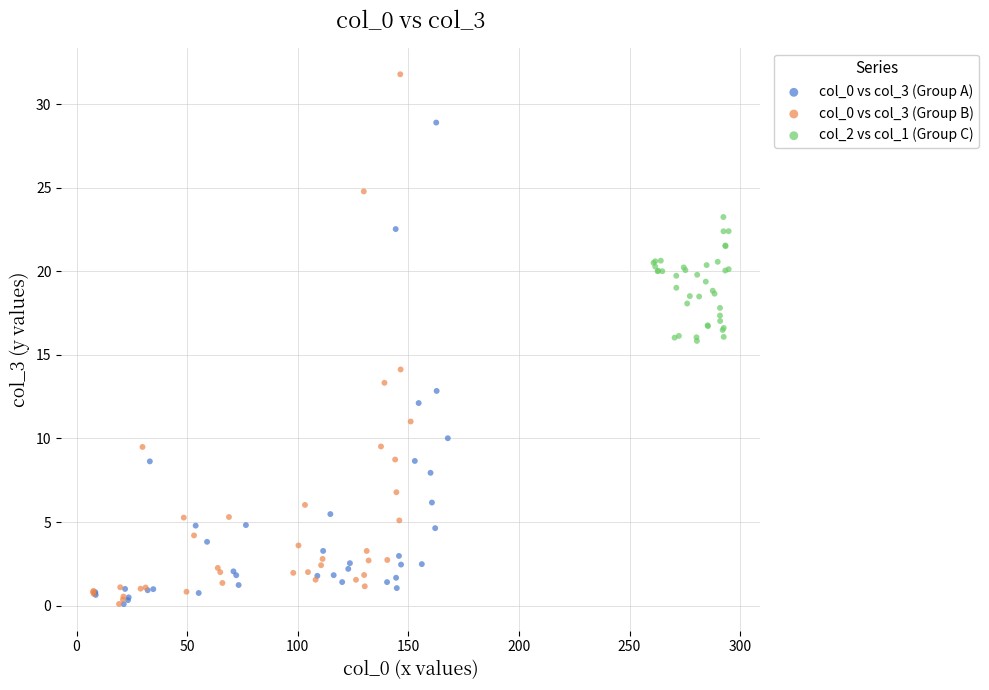

Which series reaches the maximum Y coordinate?

col_0 vs col_3 (Group B)